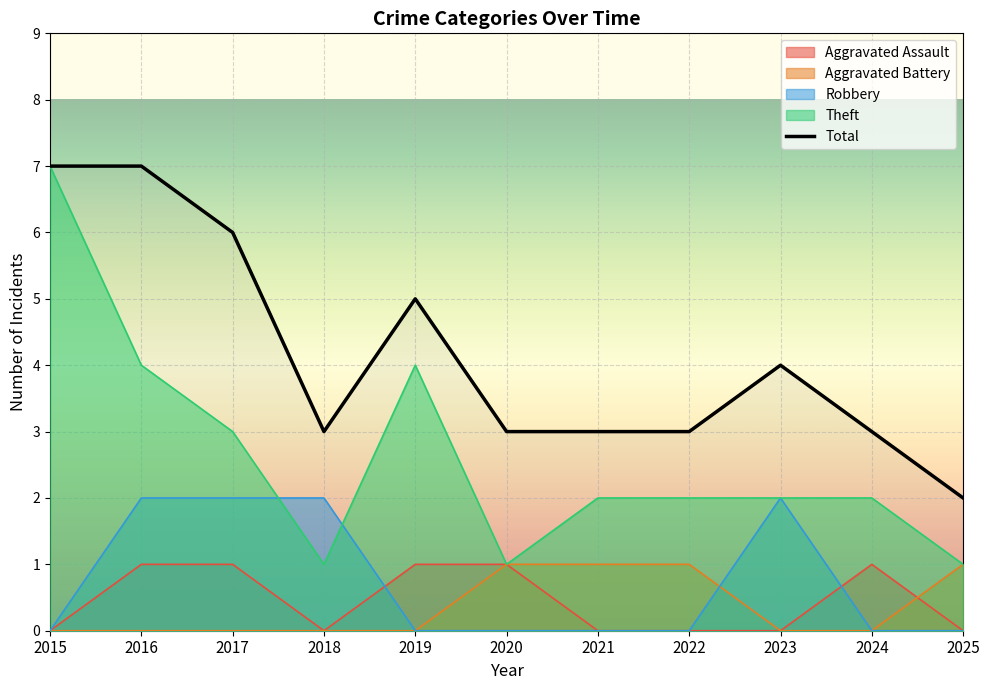

Which series has the largest range (max minus min)?

Theft